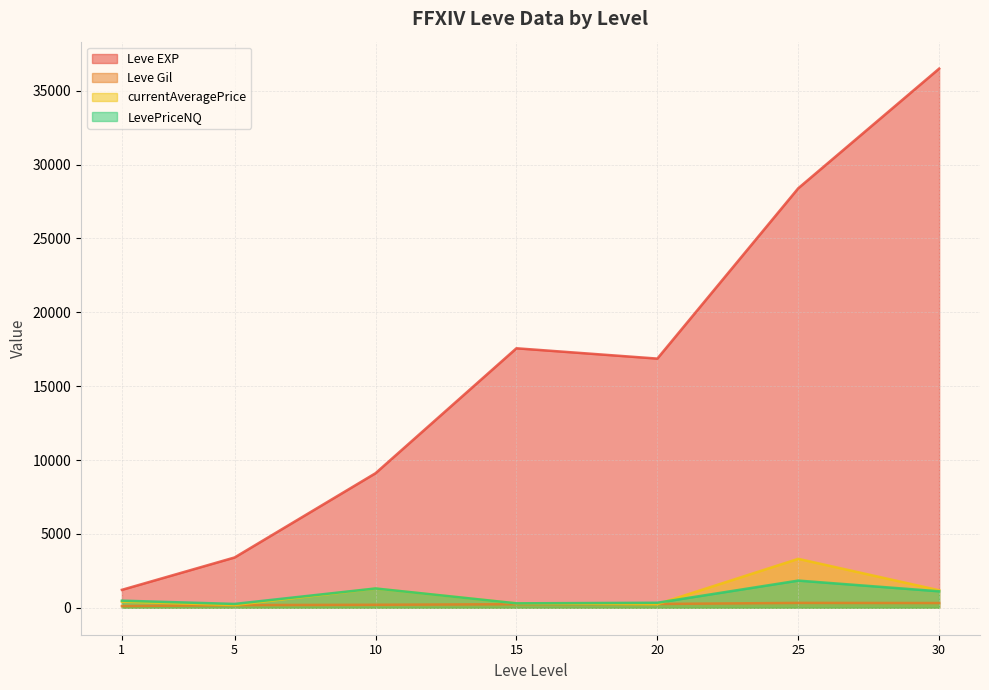

Which series changed the most between 10 and 25?

Leve EXP